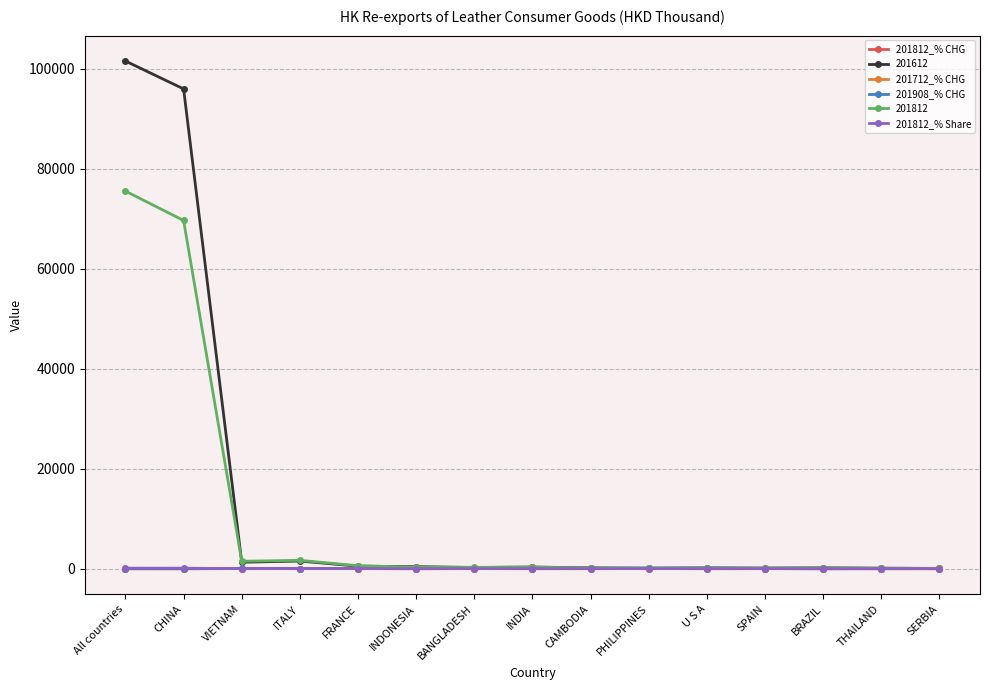

Which series has the largest total across all categories?

201612